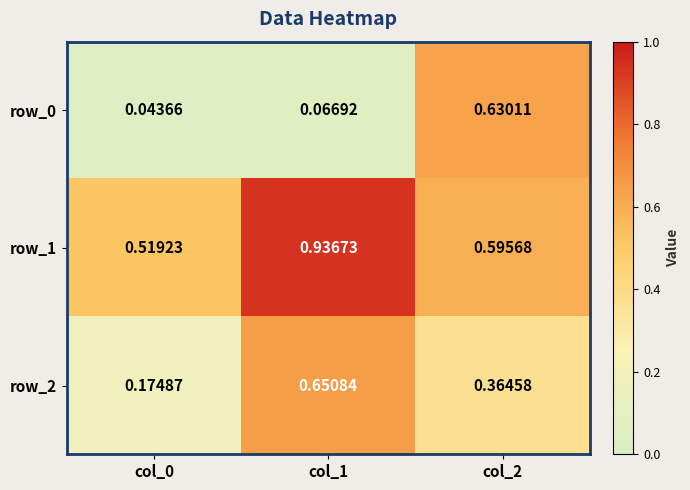

Count the number of categories in the chart.

3